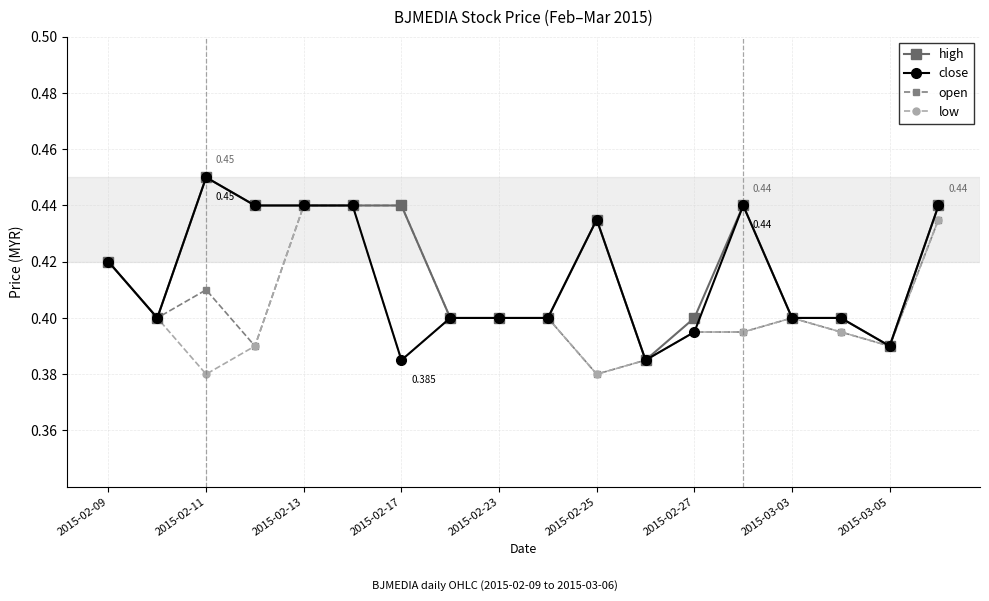

True or false: low has more than 0 interior local peaks.

True